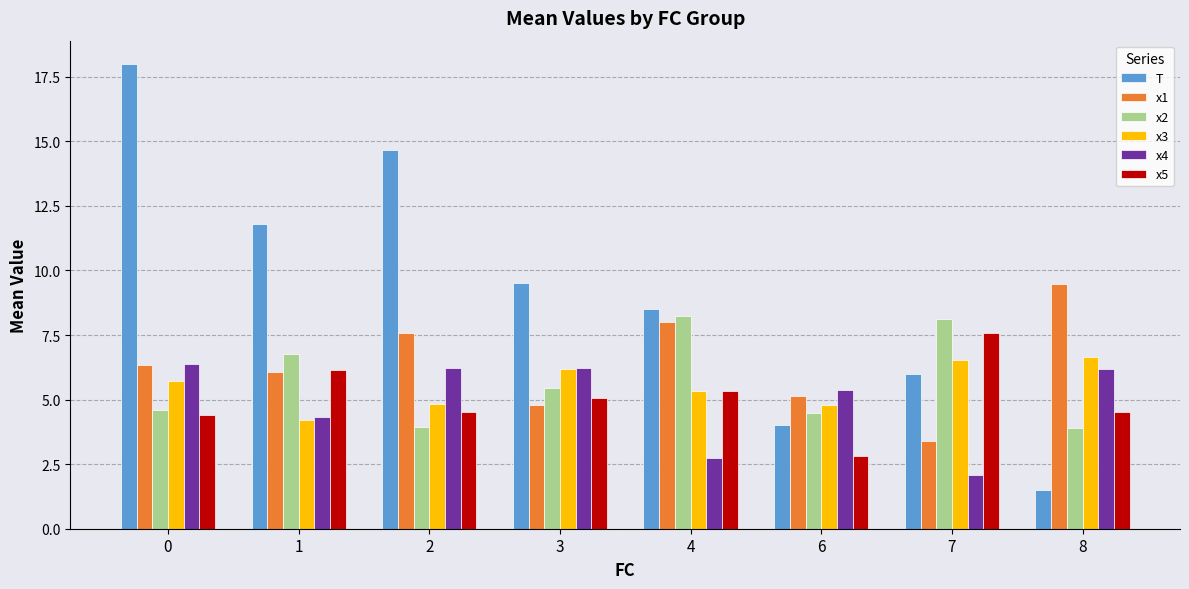

List the labels in order of x1 value, largest first.

8, 4, 2, 0, 1, 6, 3, 7